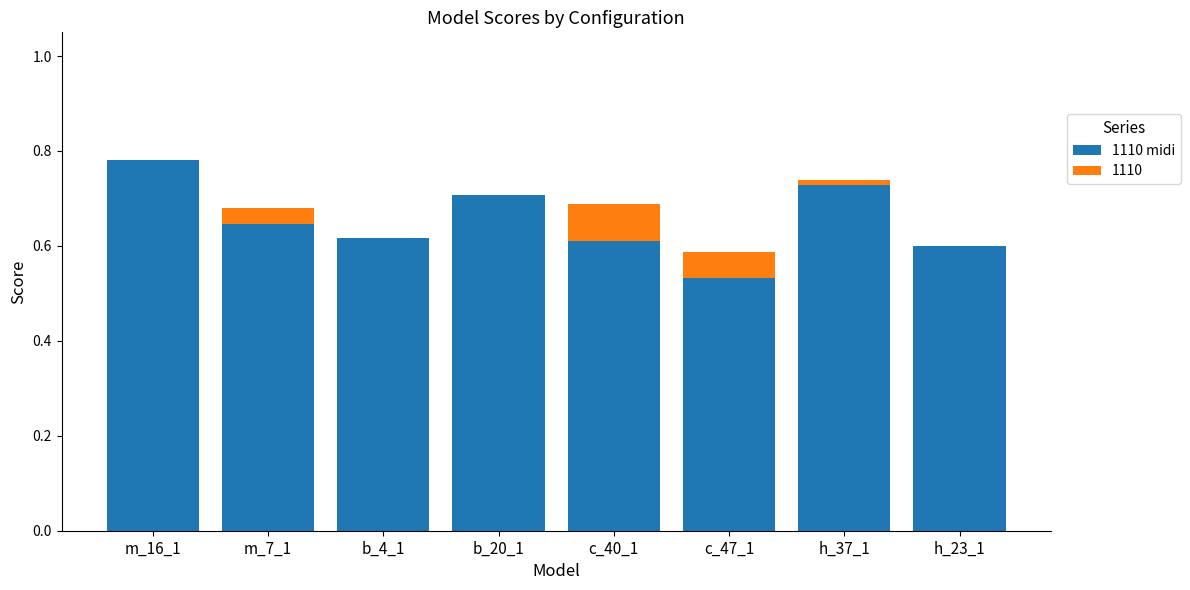

At which category is the sum across all series the highest?

m_16_1